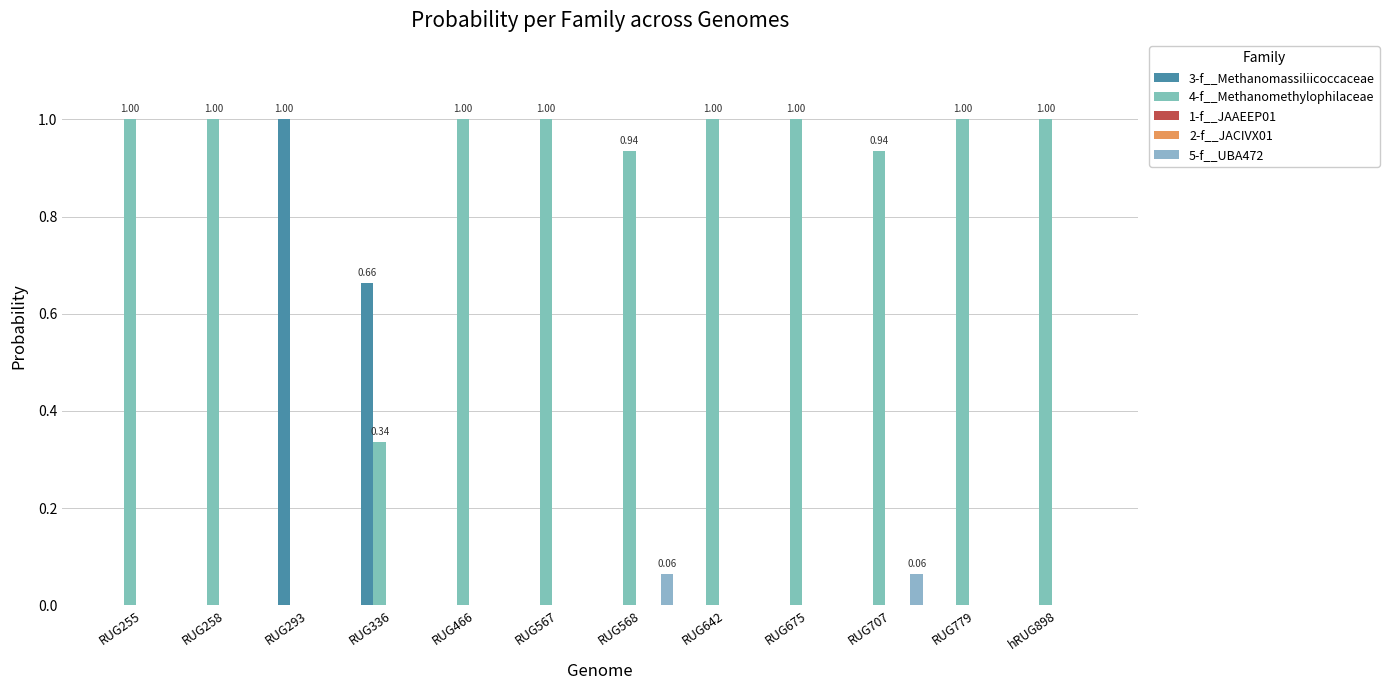

How many values in 4-f__Methanomethylophilaceae are above zero?

11